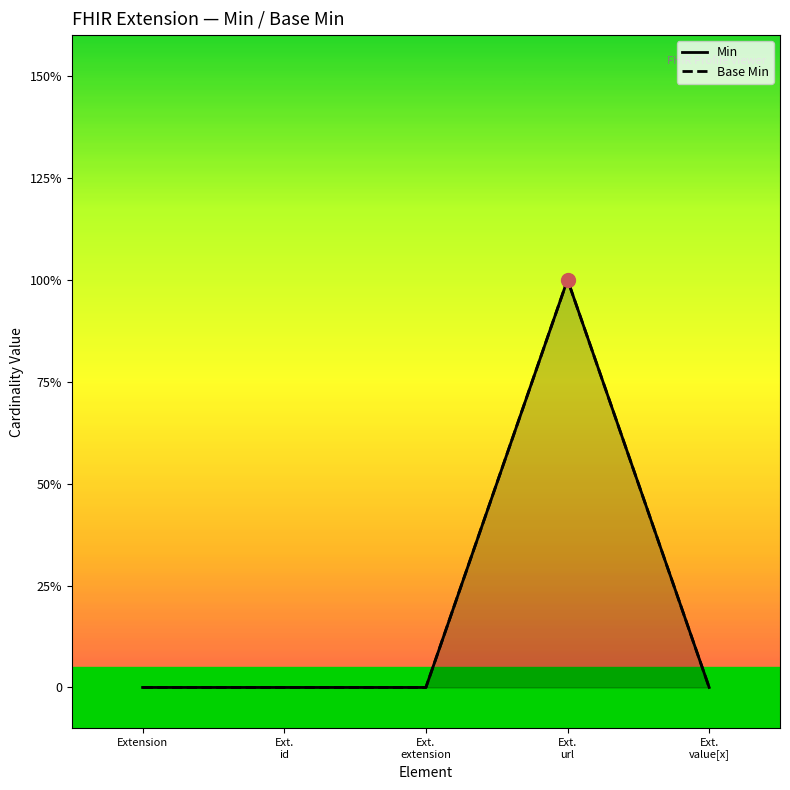

What is the total value across all series at Ext.
url?

2